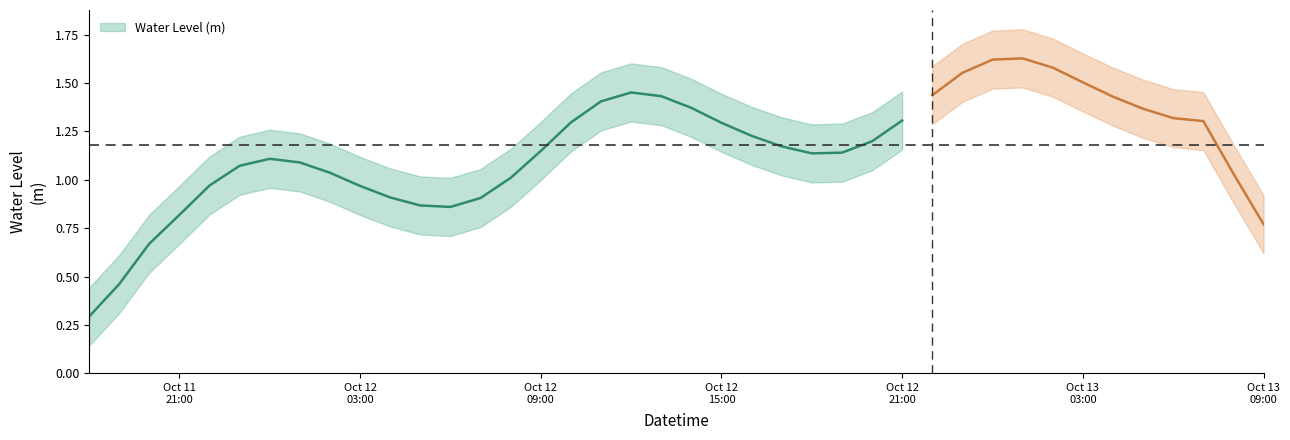

What is the sum of the values at 2023-10-12 08:00:00 and 2023-10-12 12:00:00?

2.5